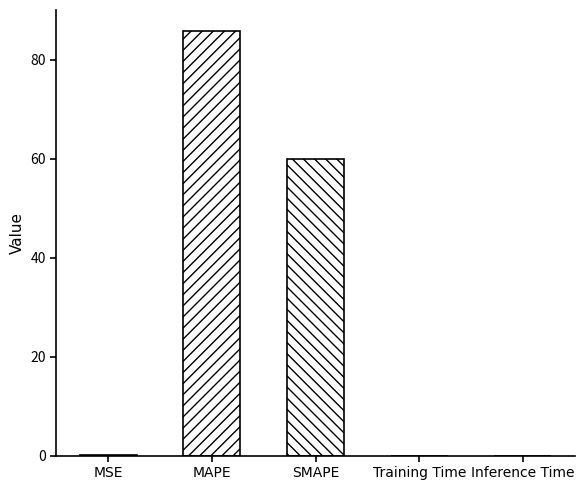

What is the label of the 5th bar from the left?

Inference Time